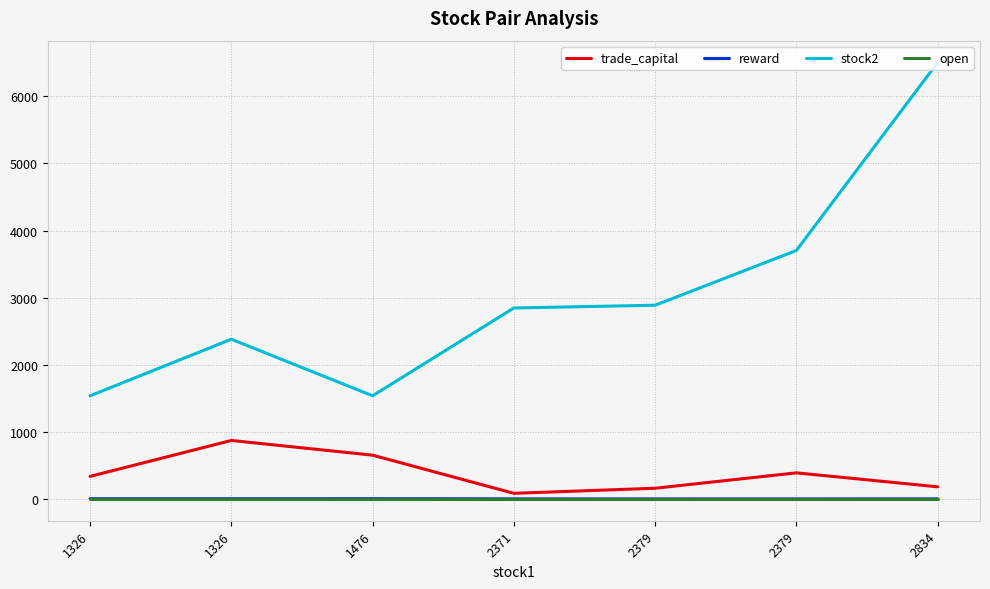

The open series shows 0.7 at 2379. True or false?

False